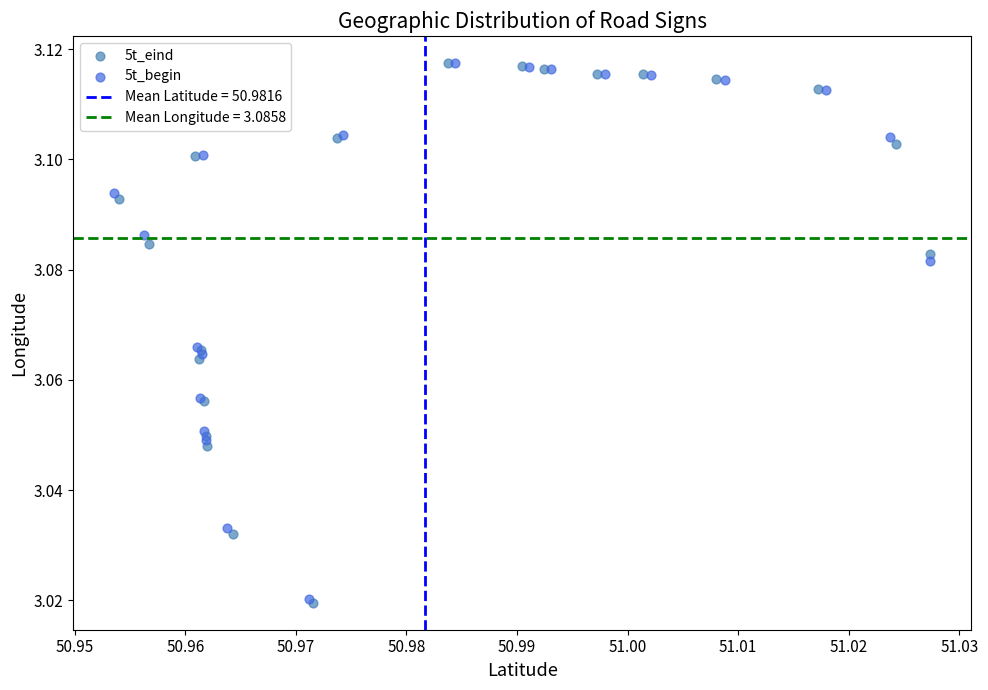

Which series has the largest Y range (max minus min)?

5t_eind